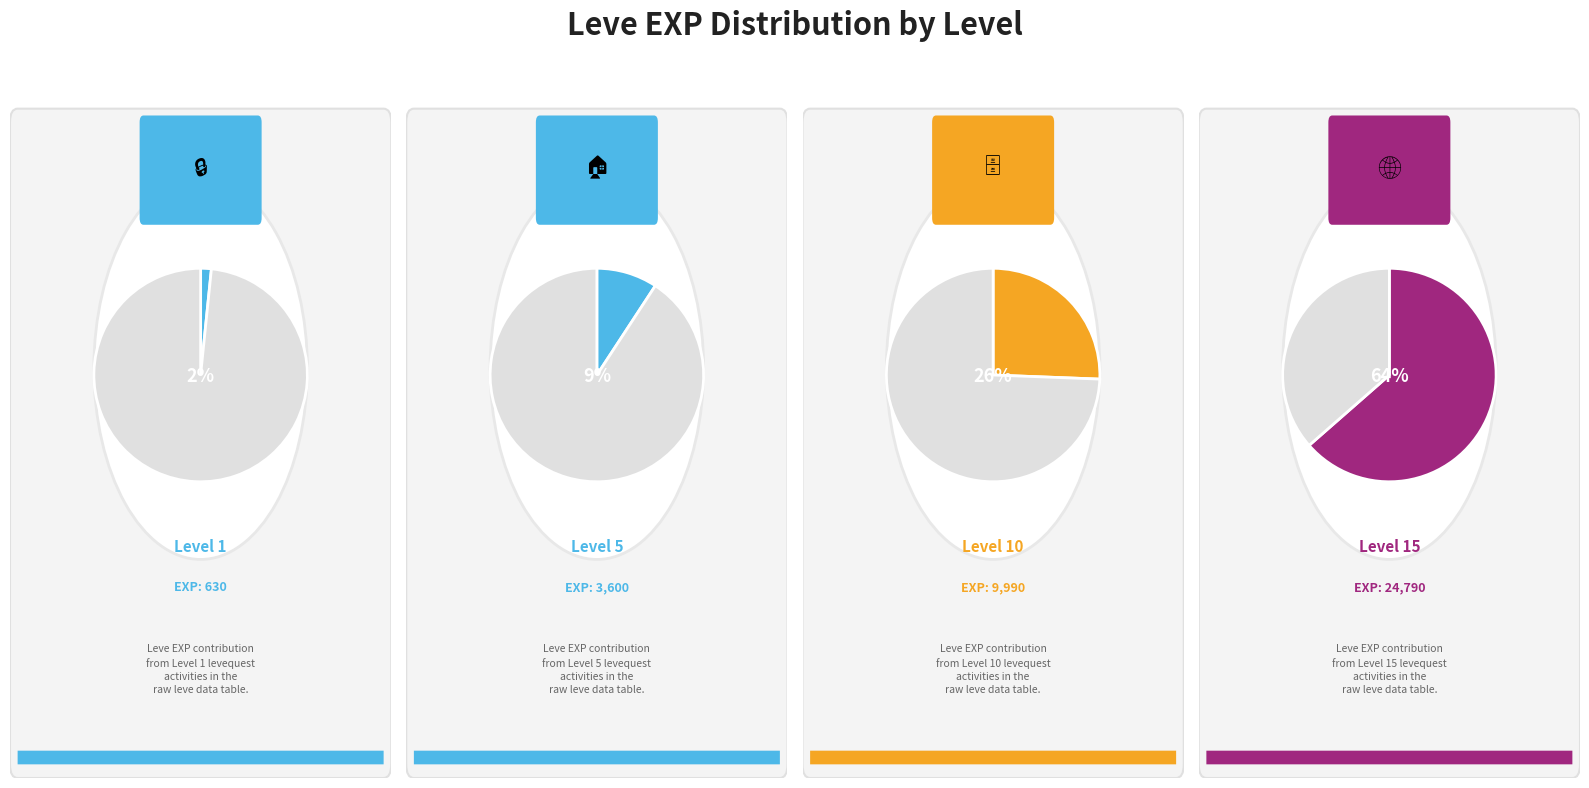

True or false: Level 1 accounts for 2% of the total.

True